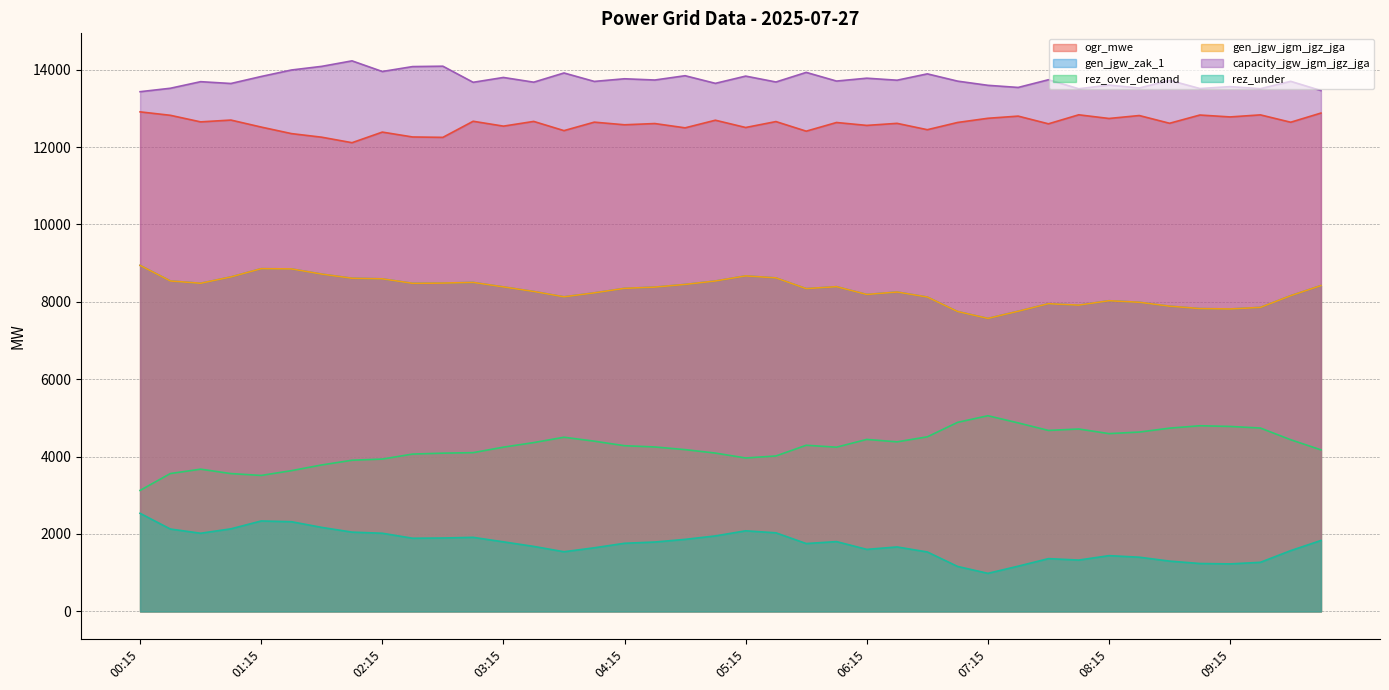

Which series has the largest range (max minus min)?

rez_over_demand